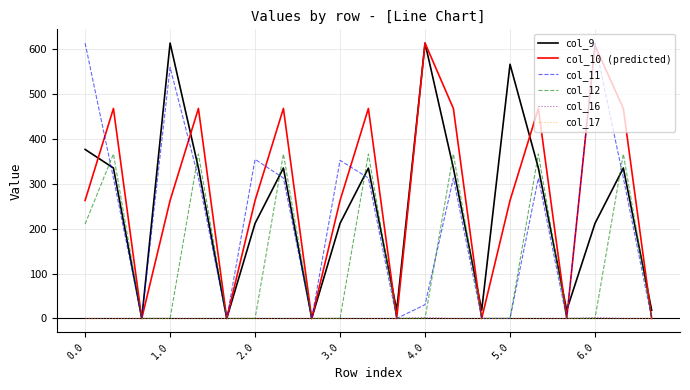

How many interior local peaks does the col_9 series have?

6